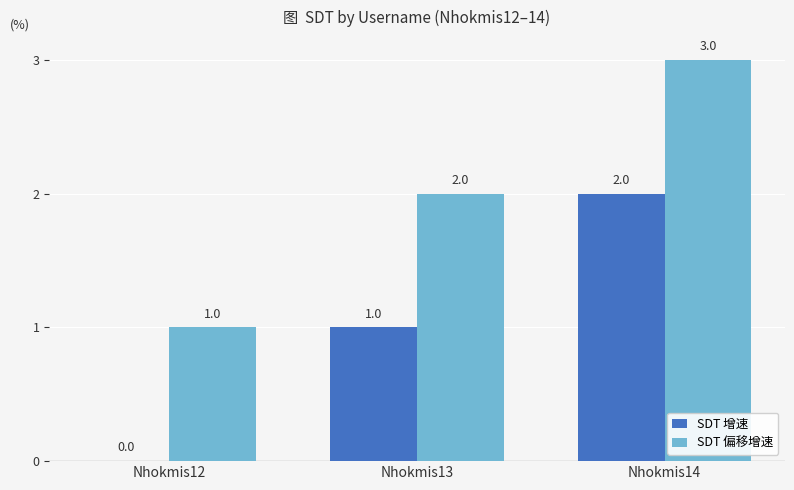

What are all the series names shown in the legend?

SDT 增速, SDT 偏移增速